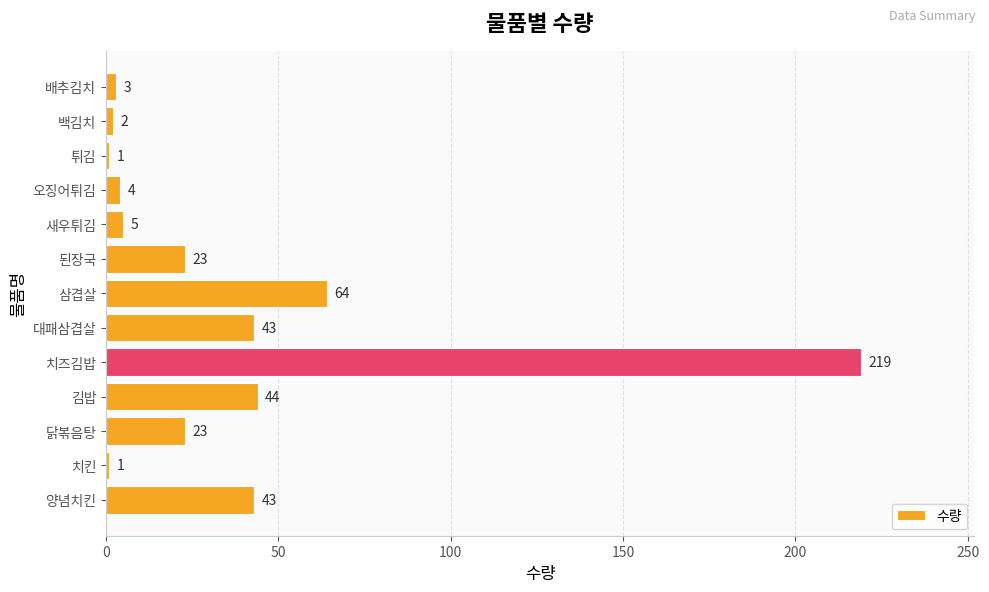

How many bars are there in total?

13